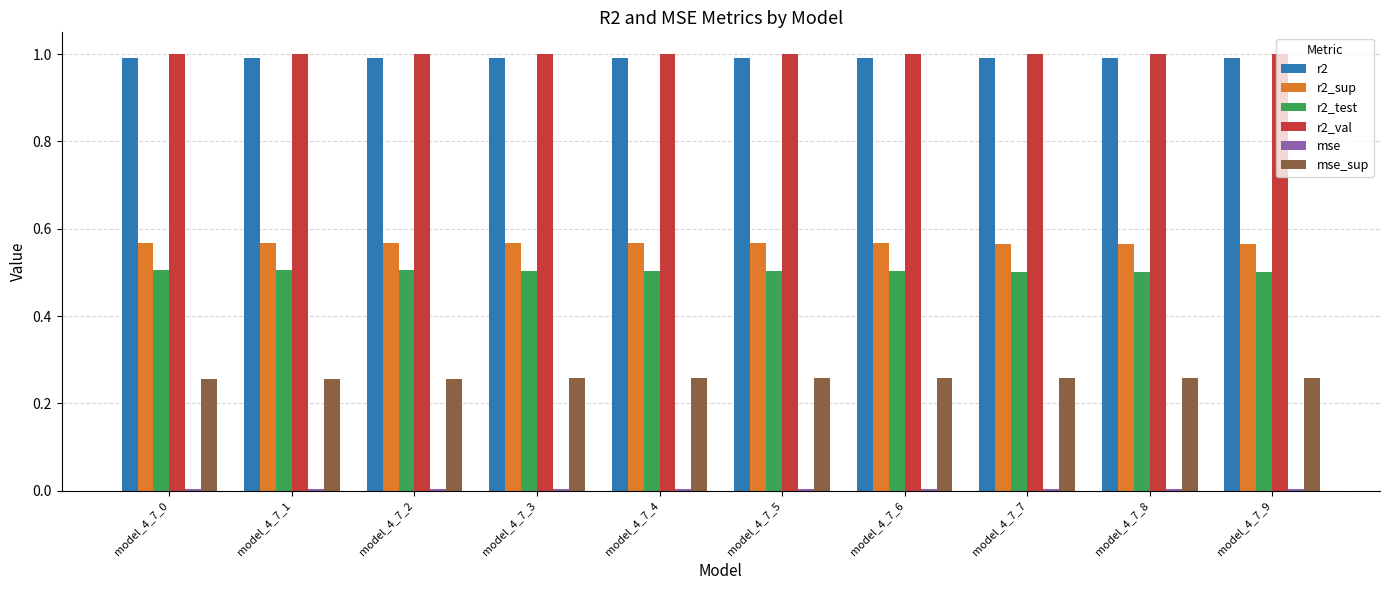

Is it true that r2_sup equals 0.3 at model_4_7_7?

False